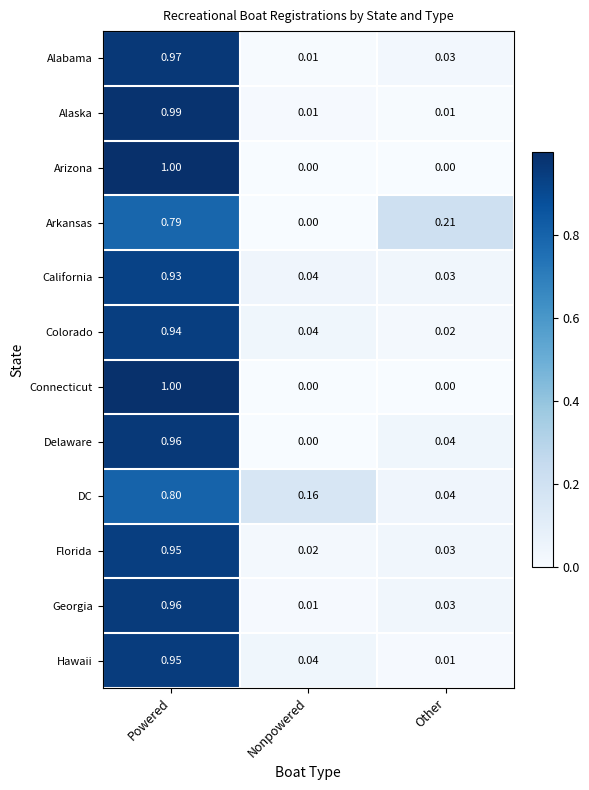

Is the value of Connecticut at Powered greater than the value of Hawaii at Nonpowered?

Yes